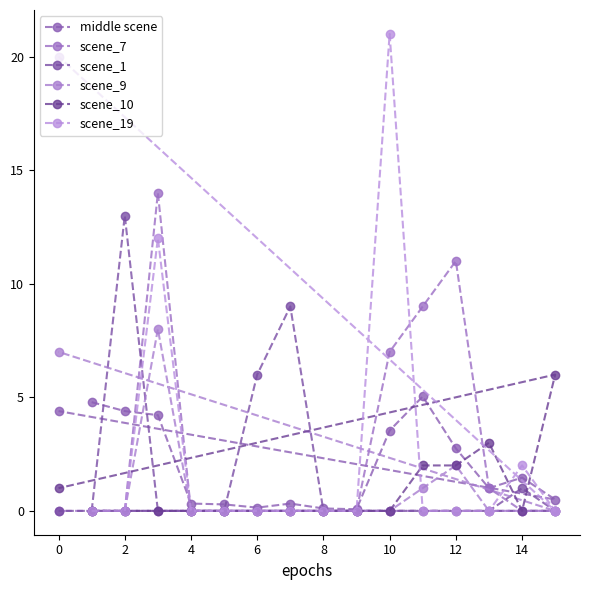

True or false: middle scene has more than 1 points higher than both neighbors.

True